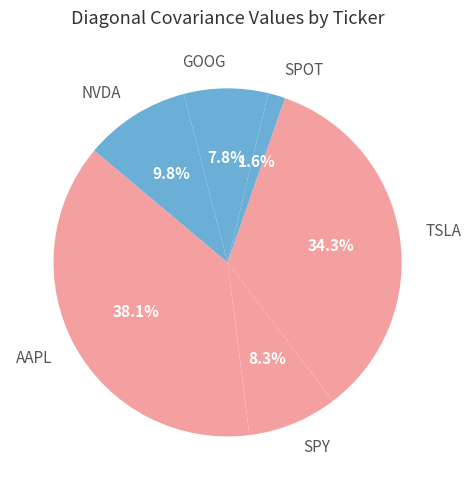

Is it true that SPY is 20% of the pie?

False